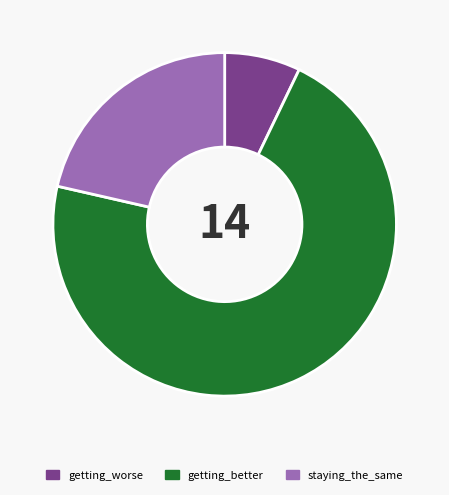

Do staying_the_same and getting_worse together represent more than half of the pie?

No